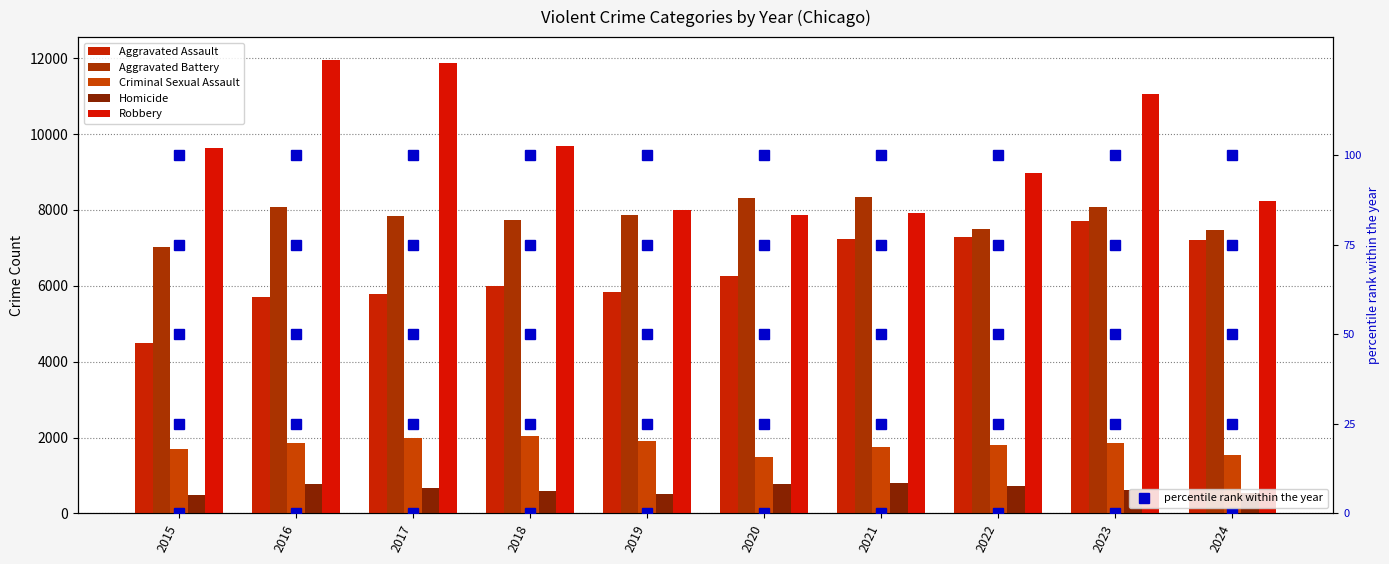

What is the minimum value shown in the chart?

496